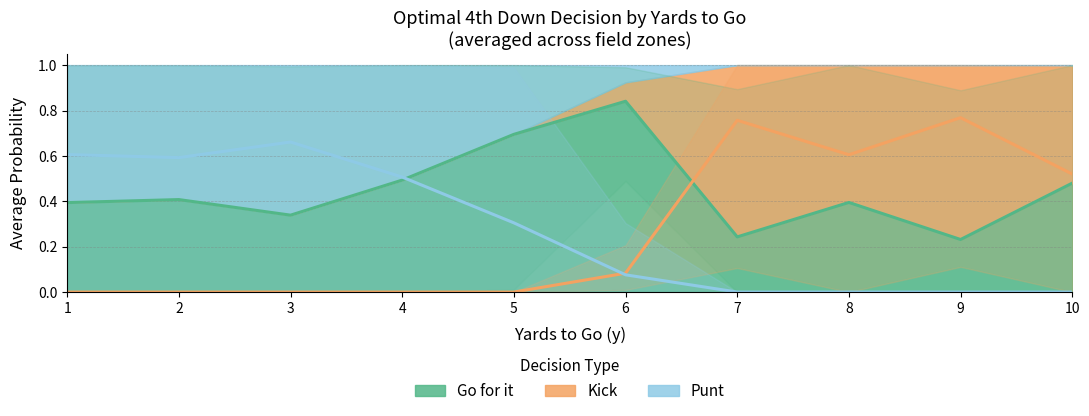

What is the highest value of the kick series?

1.0